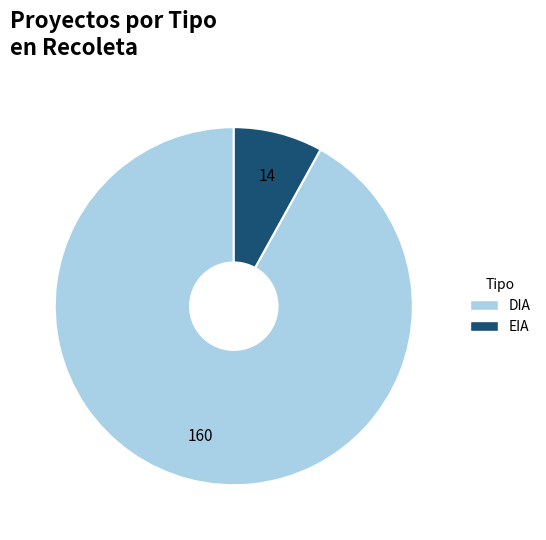

Rank the categories by value from lowest to highest.

EIA, DIA